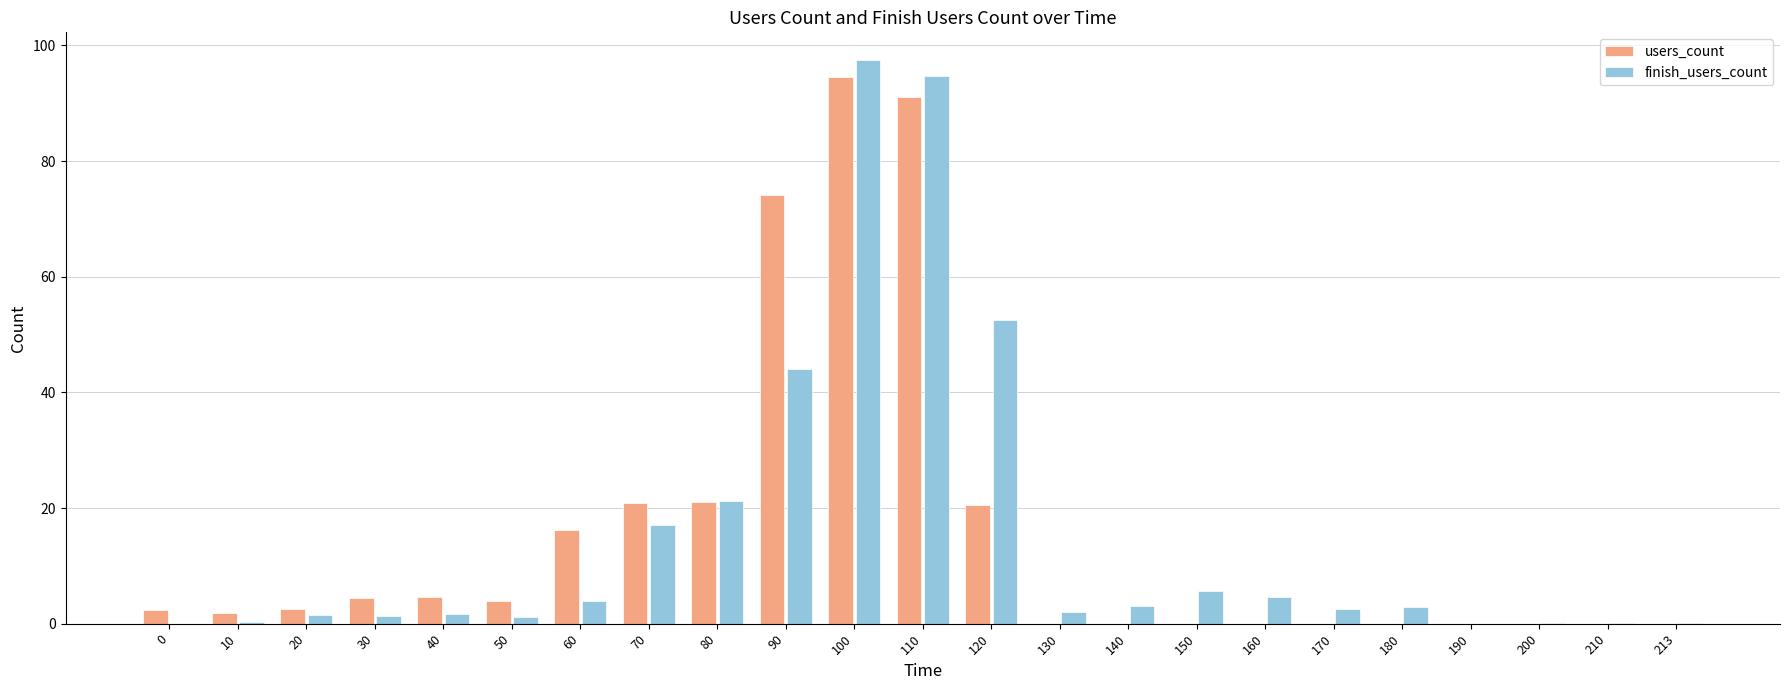

Are the bars grouped side by side (vs. stacked)?

Yes